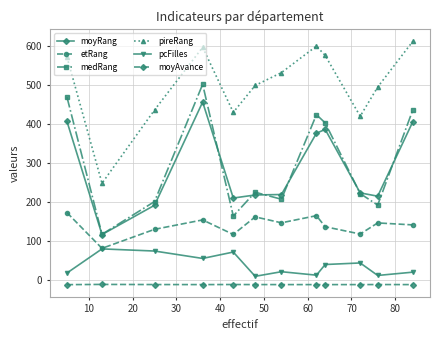

List the series in order of their peak value, lowest first.

moyAvance, pcFilles, etRang, moyRang, medRang, pireRang